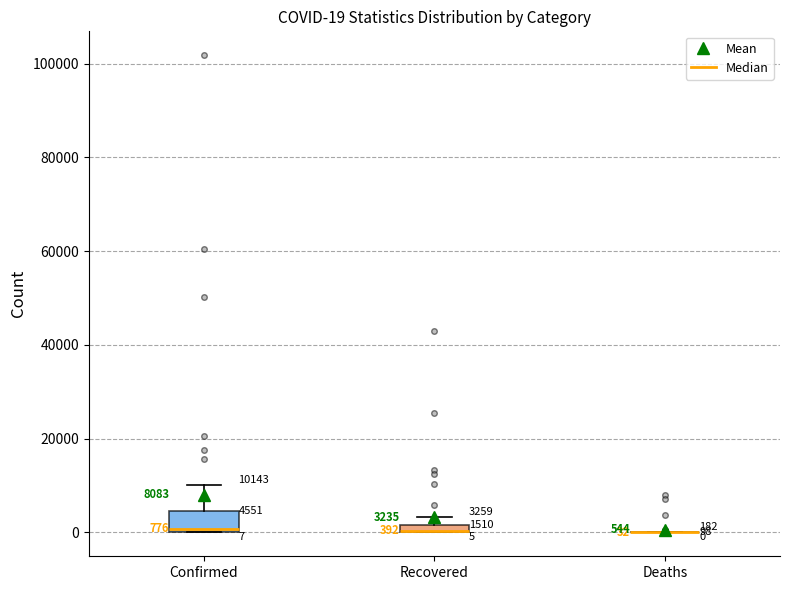

Comparing the boxes themselves (not the whiskers), which one is the tallest?

Confirmed